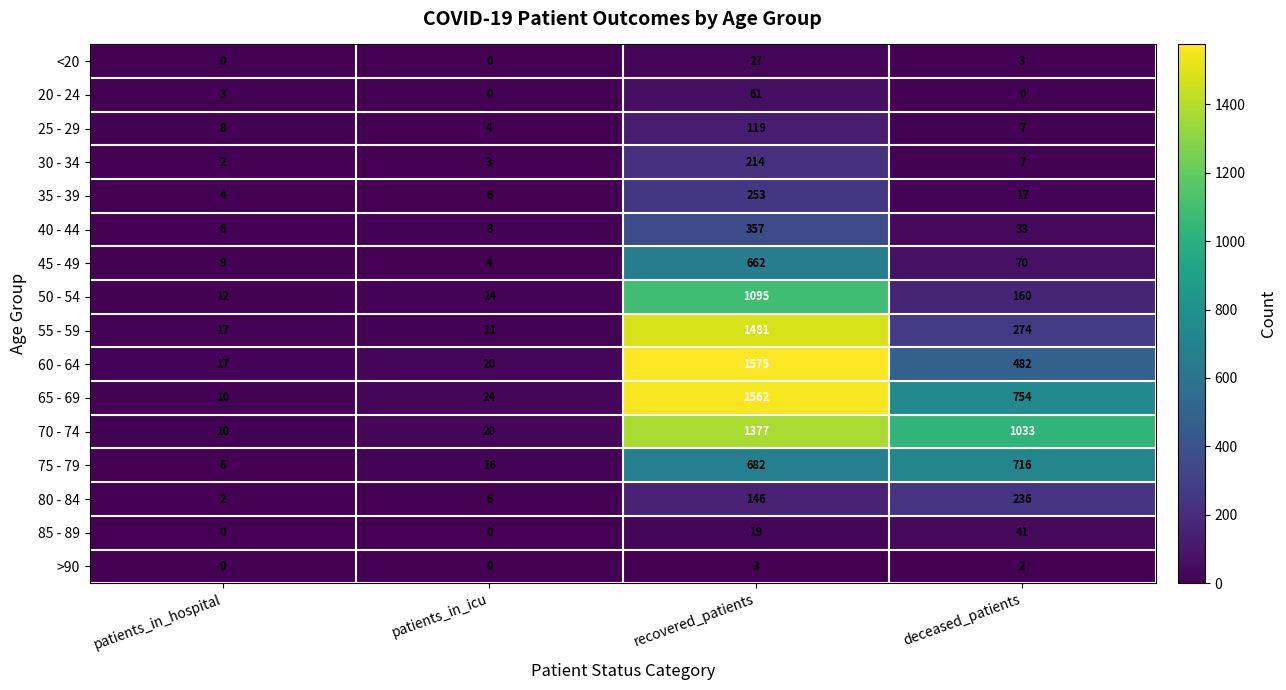

Between patients_in_hospital and recovered_patients, which series saw the biggest shift?

60 - 64